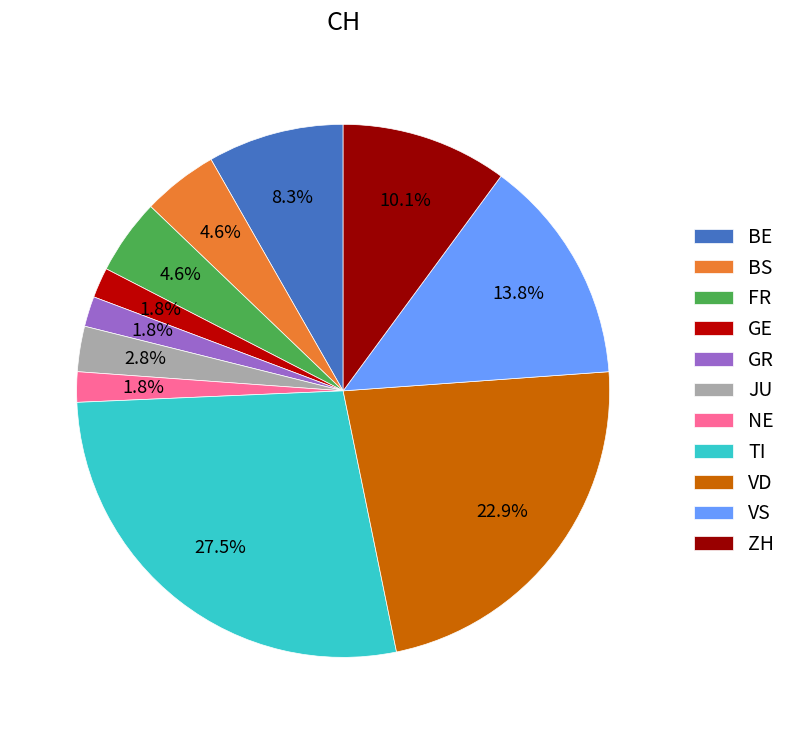

How many slices are in this pie chart?

11